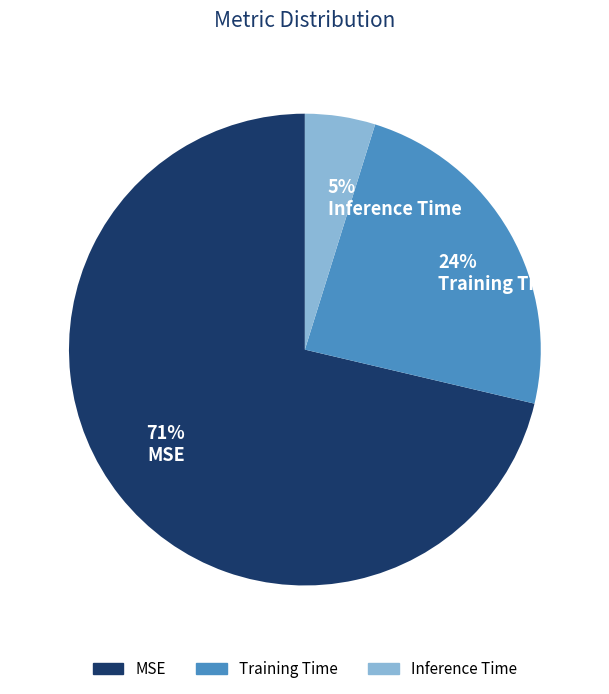

Count the number of slices in the pie.

3